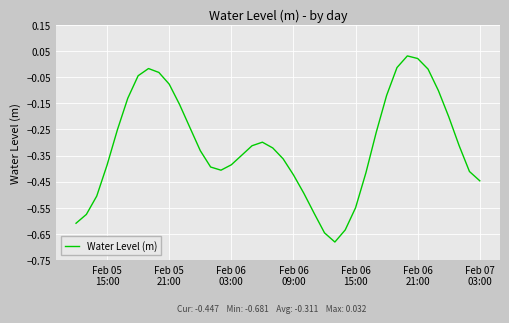

How many lines are shown in the chart?

1